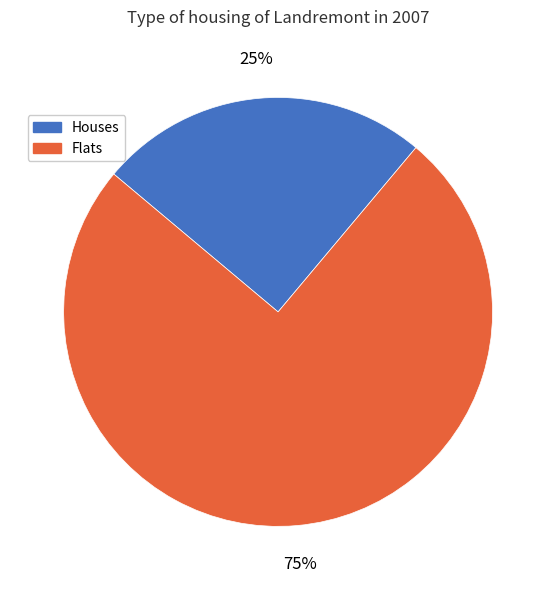

Which has a higher value, Houses or Flats?

Flats